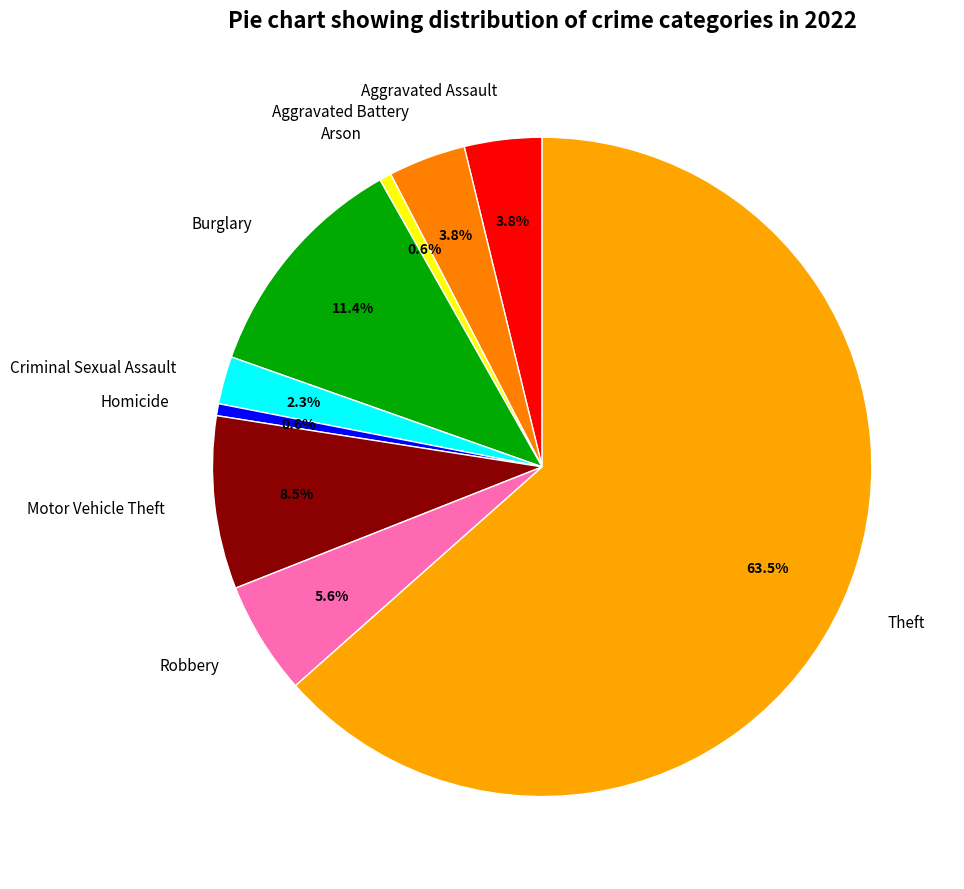

How many segments does this pie chart have?

9